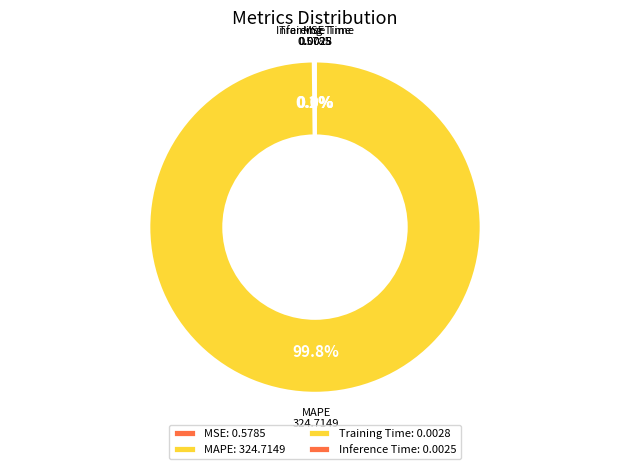

What is the majority slice?

MAPE